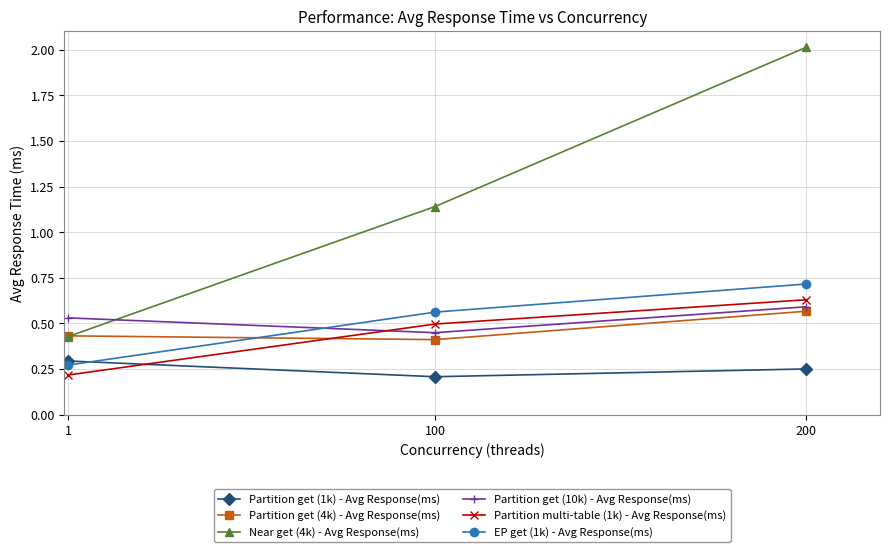

What is the total value across all series at 100?

3.3